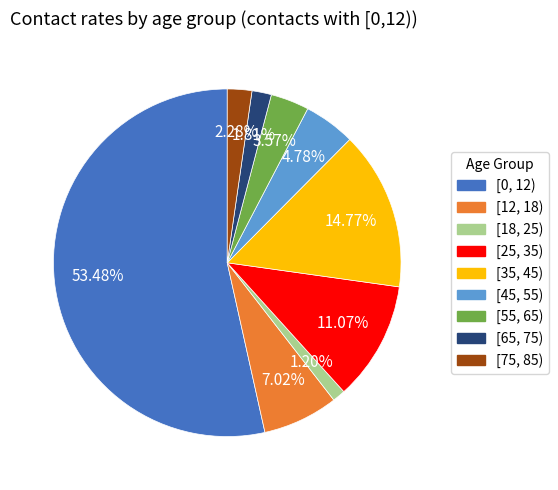

Is there any slice that represents more than half of the pie?

Yes